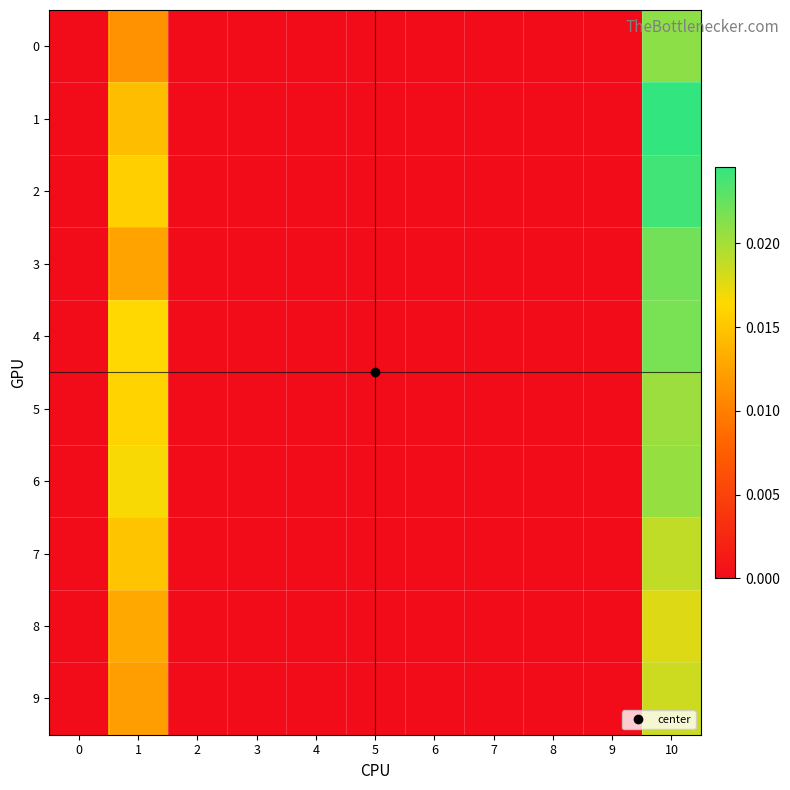

How many distinct data groups are displayed?

10